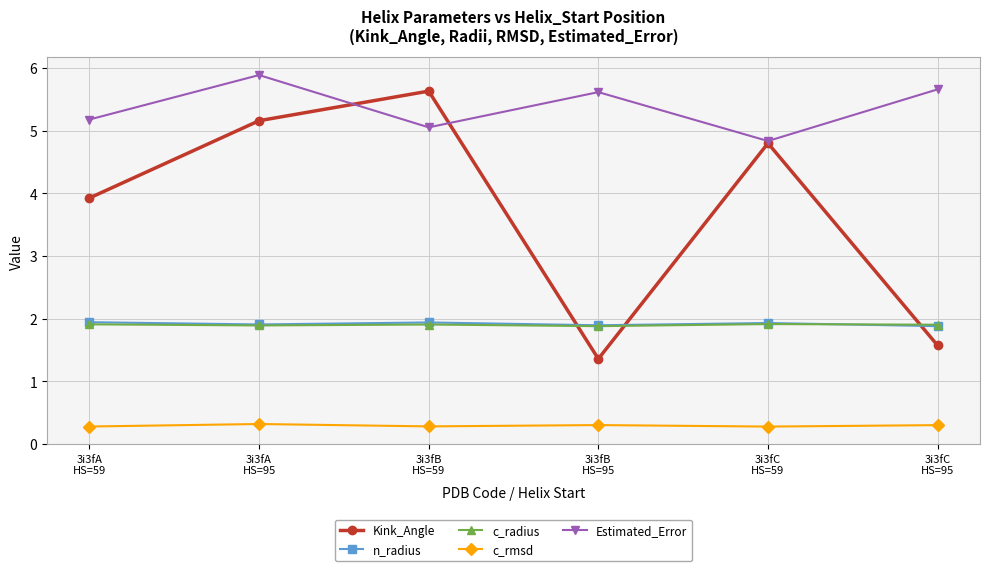

Which series has the largest total across all categories?

Estimated_Error